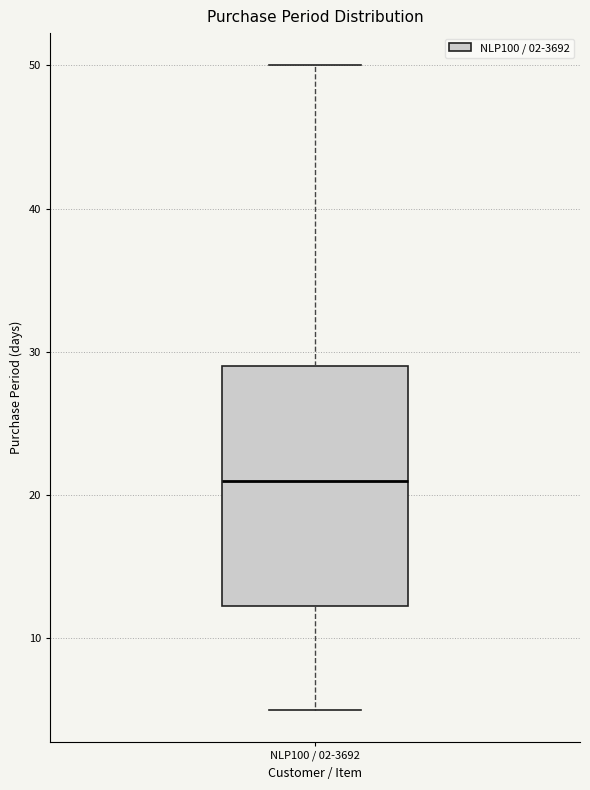

Transcribe this box plot: give where the median line is, the range the box spans, and where the two whiskers end, as read against the y-axis. The values are not printed on the chart, so give them approximately, as read against the axis.

median 21, box 12 to 29, whiskers 5 to 50